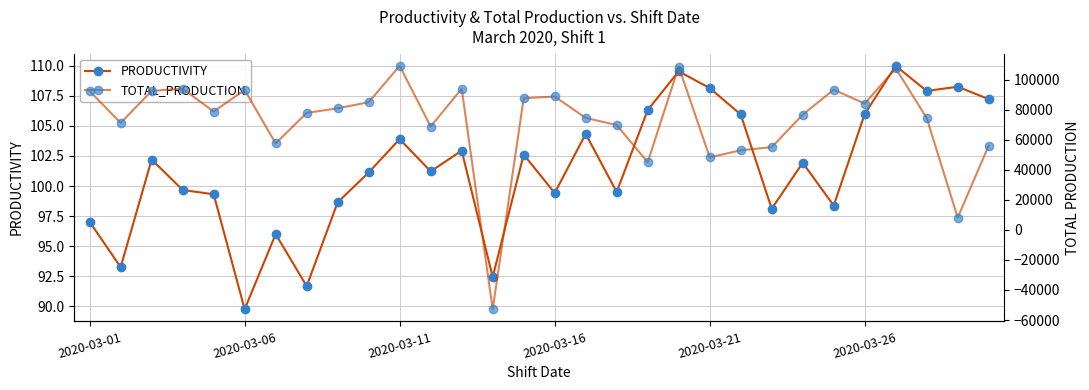

True or false: TOTAL_PRODUCTION and PRODUCTIVITY cross at least once.

True